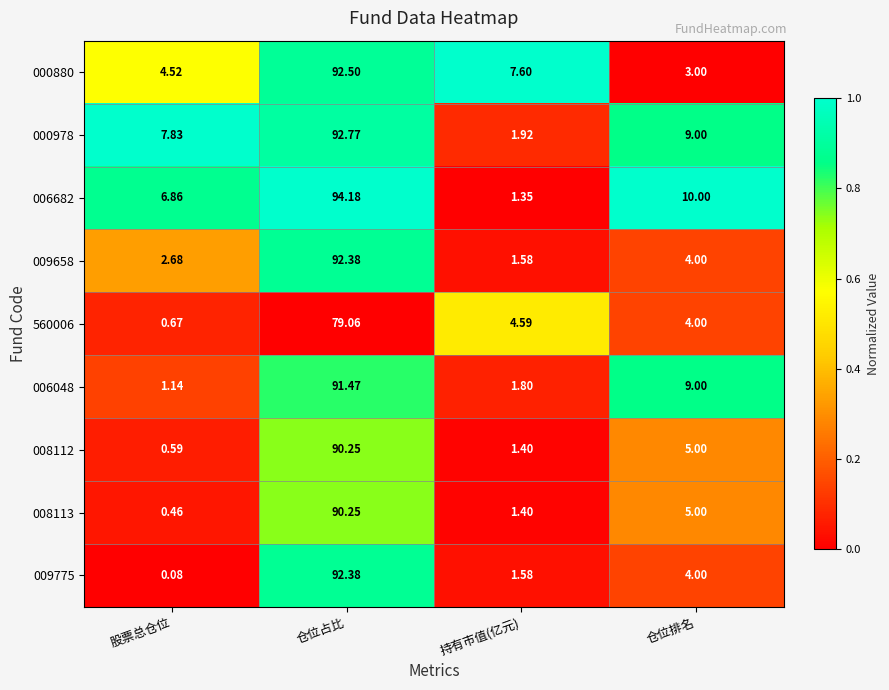

Is the value of 000978 at 仓位占比 greater than the value of 009775 at 仓位排名?

Yes